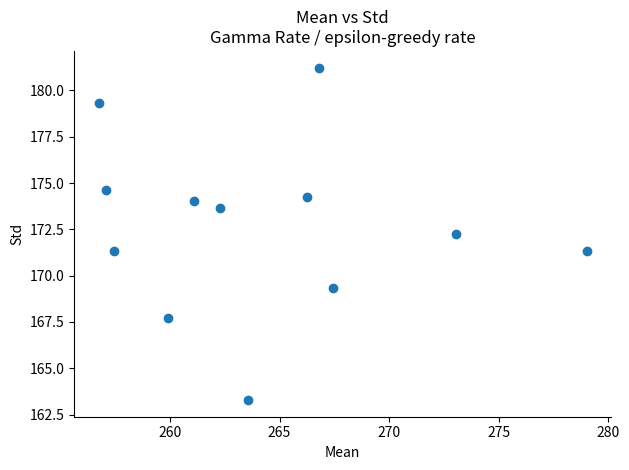

What Y value in the scatter plot is closest to 172?

172.2